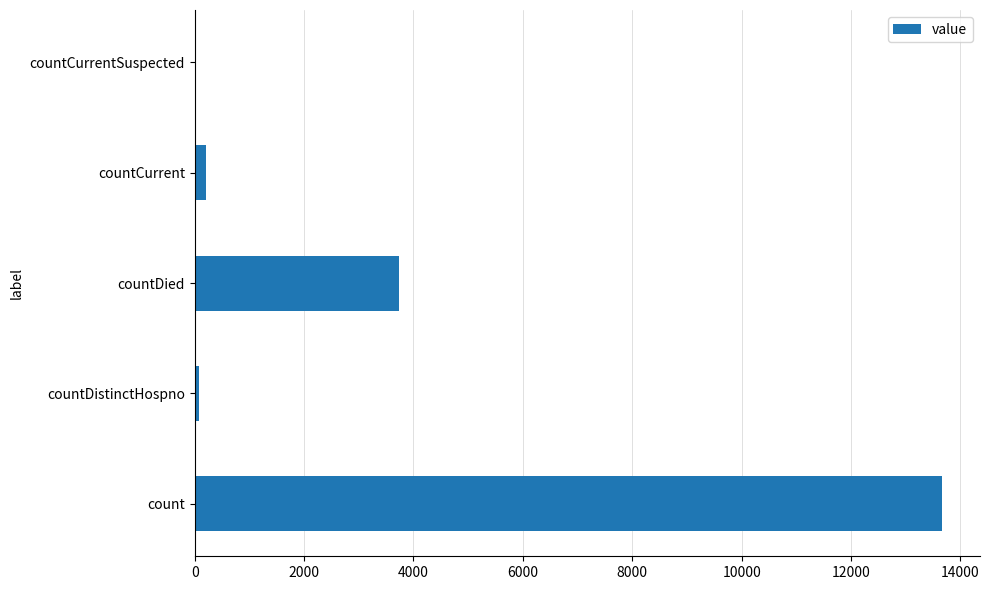

What is the average value?

3541